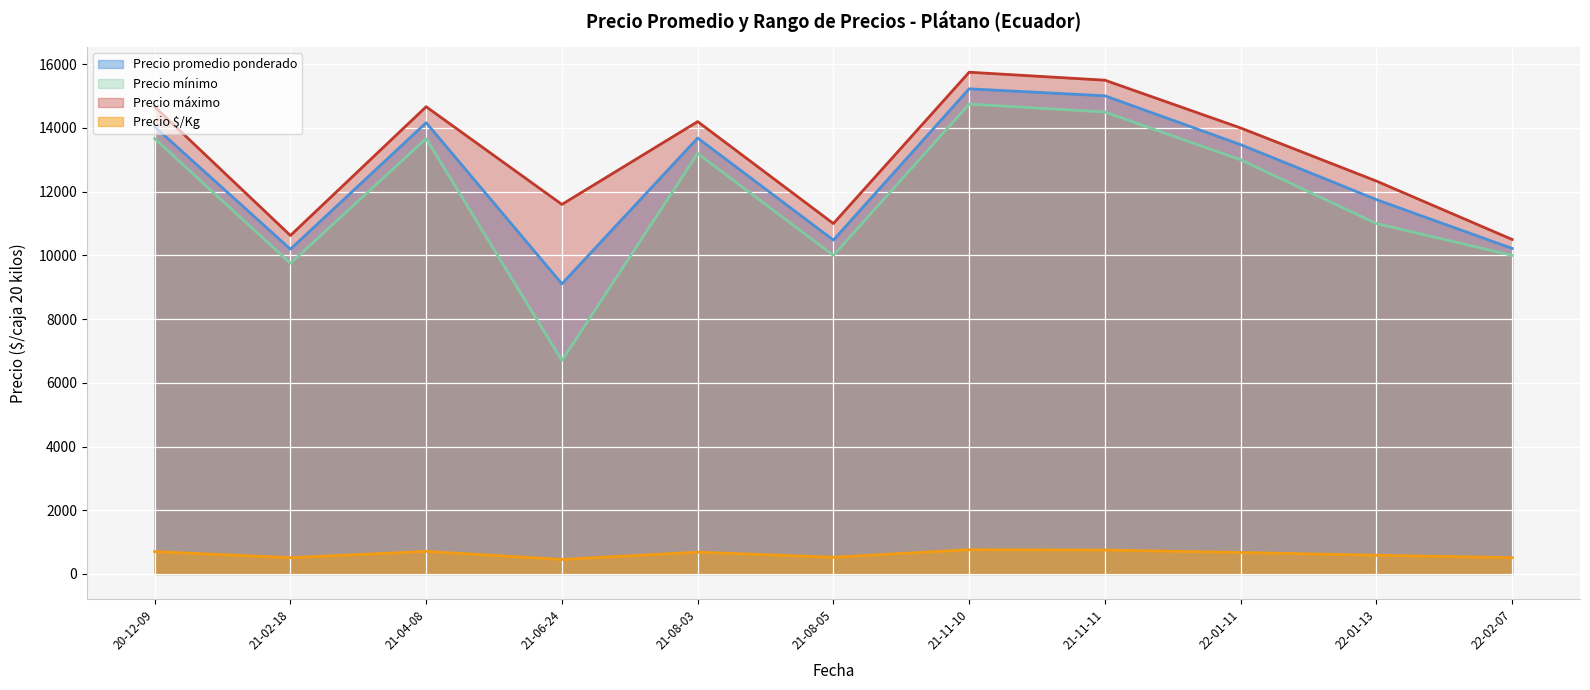

The value of Precio promedio ponderado at 2021-08-03 is 14018. True or false?

False